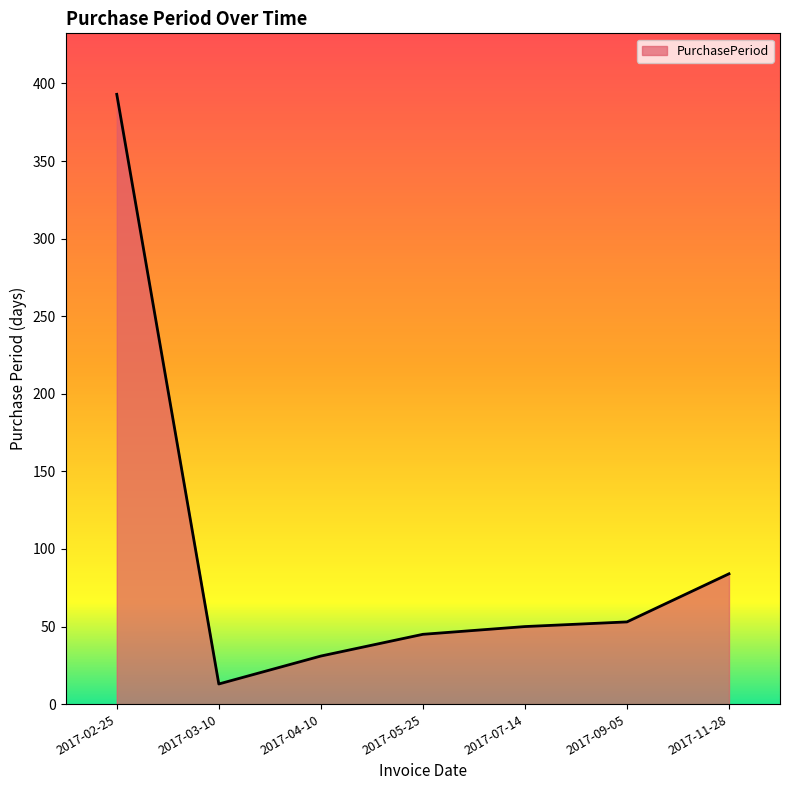

What is the difference between the values at 2017-02-25 and 2017-11-28?

309